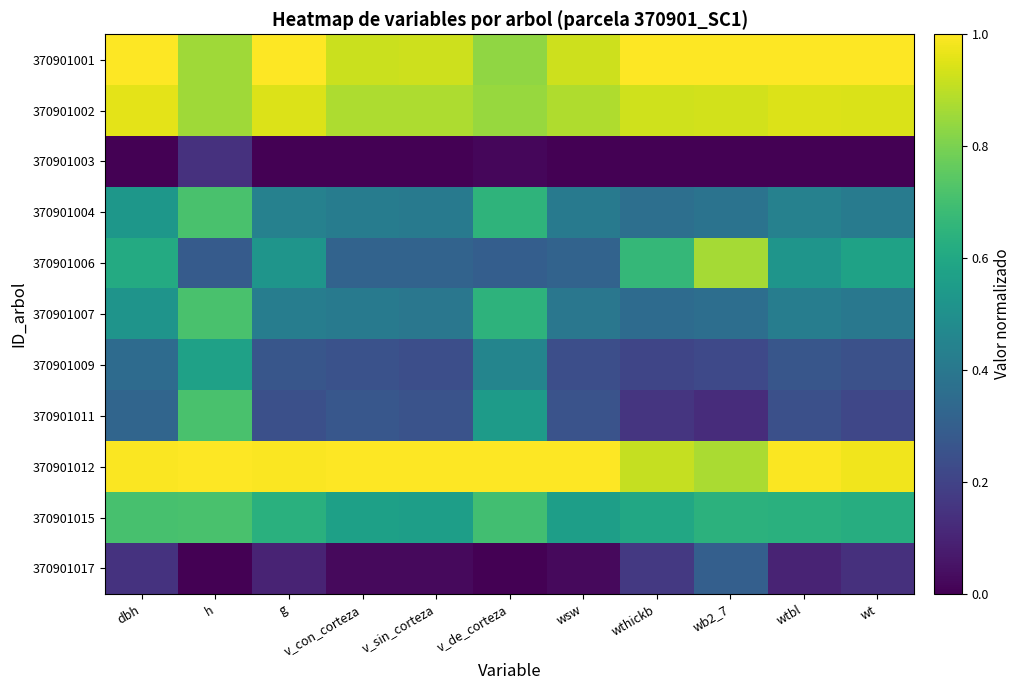

Reading left to right, what are all the values shown in this chart?

370901001: dbh=1.0	h=0.9	g=1.0	v_con_corteza=0.9	v_sin_corteza=0.9	v_de_corteza=0.8	wsw=0.9	wthickb=1.0	wb2_7=1.0	wtbl=1.0	wt=1.0
370901002: dbh=1.0	h=0.9	g=0.9	v_con_corteza=0.9	v_sin_corteza=0.9	v_de_corteza=0.8	wsw=0.9	wthickb=0.9	wb2_7=0.9	wtbl=0.9	wt=0.9
370901003: dbh=0.0	h=0.1	g=0.0	v_con_corteza=0.0	v_sin_corteza=0.0	v_de_corteza=0.0	wsw=0.0	wthickb=0.0	wb2_7=0.0	wtbl=0.0	wt=0.0
370901004: dbh=0.5	h=0.7	g=0.4	v_con_corteza=0.4	v_sin_corteza=0.4	v_de_corteza=0.7	wsw=0.4	wthickb=0.4	wb2_7=0.4	wtbl=0.4	wt=0.4
370901006: dbh=0.6	h=0.3	g=0.5	v_con_corteza=0.3	v_sin_corteza=0.3	v_de_corteza=0.3	wsw=0.3	wthickb=0.7	wb2_7=0.9	wtbl=0.5	wt=0.6
370901007: dbh=0.5	h=0.7	g=0.4	v_con_corteza=0.4	v_sin_corteza=0.4	v_de_corteza=0.6	wsw=0.4	wthickb=0.4	wb2_7=0.4	wtbl=0.4	wt=0.4
370901009: dbh=0.4	h=0.6	g=0.3	v_con_corteza=0.3	v_sin_corteza=0.2	v_de_corteza=0.5	wsw=0.2	wthickb=0.2	wb2_7=0.2	wtbl=0.3	wt=0.2
370901011: dbh=0.3	h=0.7	g=0.2	v_con_corteza=0.3	v_sin_corteza=0.3	v_de_corteza=0.5	wsw=0.3	wthickb=0.2	wb2_7=0.1	wtbl=0.2	wt=0.2
370901012: dbh=1.0	h=1.0	g=1.0	v_con_corteza=1.0	v_sin_corteza=1.0	v_de_corteza=1.0	wsw=1.0	wthickb=0.9	wb2_7=0.9	wtbl=1.0	wt=1.0
370901015: dbh=0.7	h=0.7	g=0.6	v_con_corteza=0.6	v_sin_corteza=0.6	v_de_corteza=0.7	wsw=0.6	wthickb=0.6	wb2_7=0.6	wtbl=0.6	wt=0.6
370901017: dbh=0.1	h=0.0	g=0.1	v_con_corteza=0.0	v_sin_corteza=0.0	v_de_corteza=0.0	wsw=0.0	wthickb=0.2	wb2_7=0.3	wtbl=0.1	wt=0.1